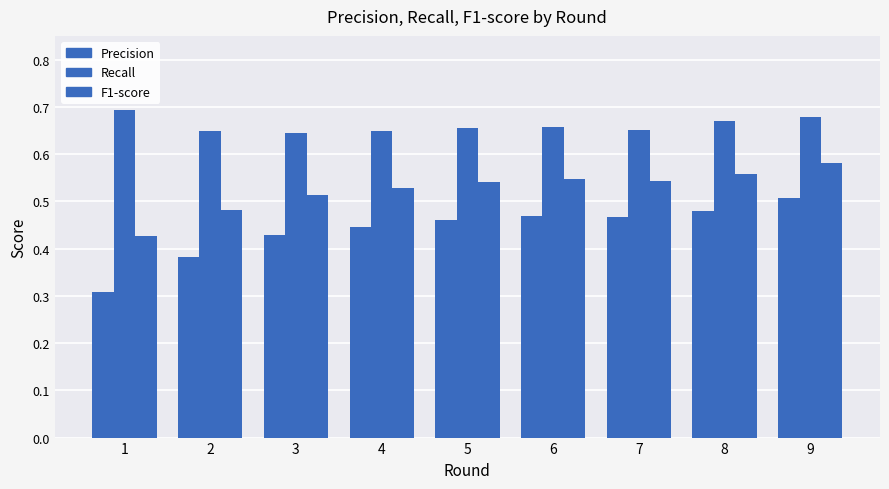

What is the spread (max minus min) of values at 9?

0.2